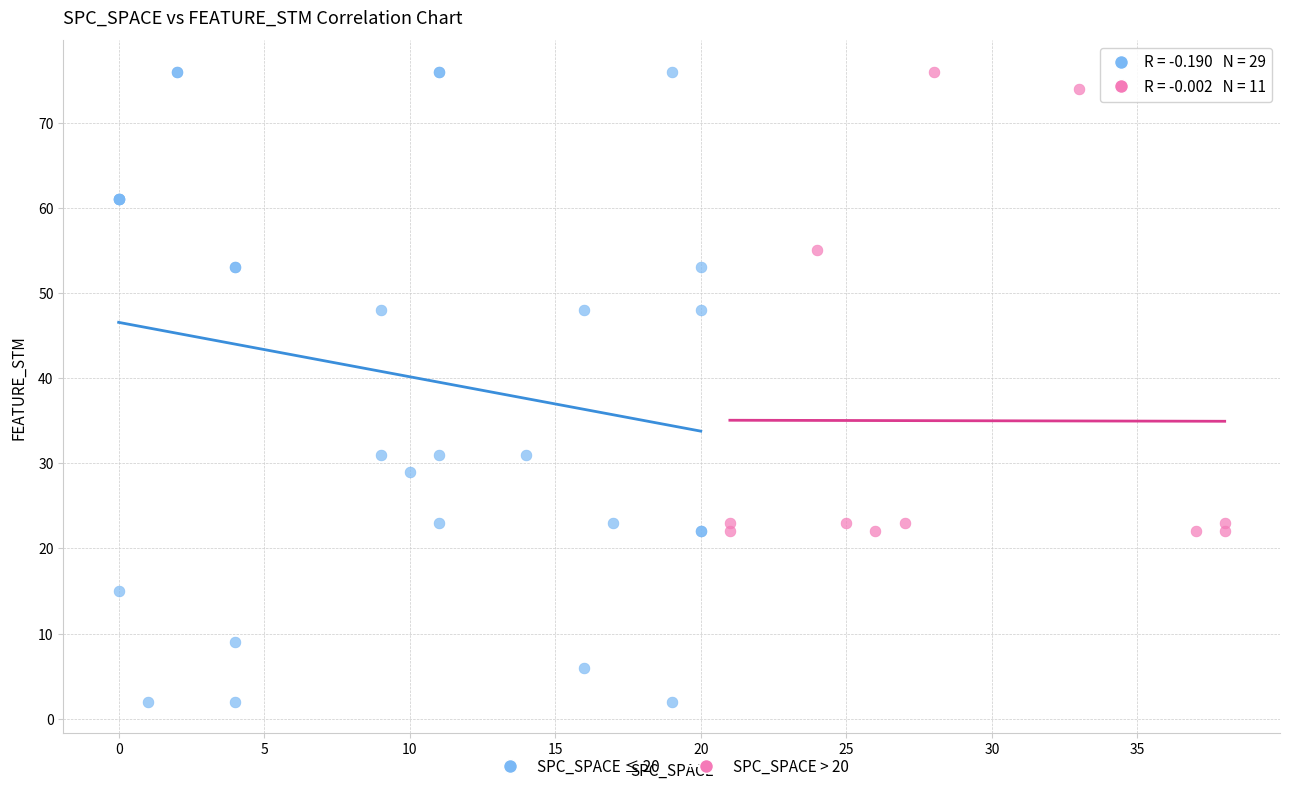

Which series reaches the minimum Y coordinate?

SPC_SPACE ≤ 20